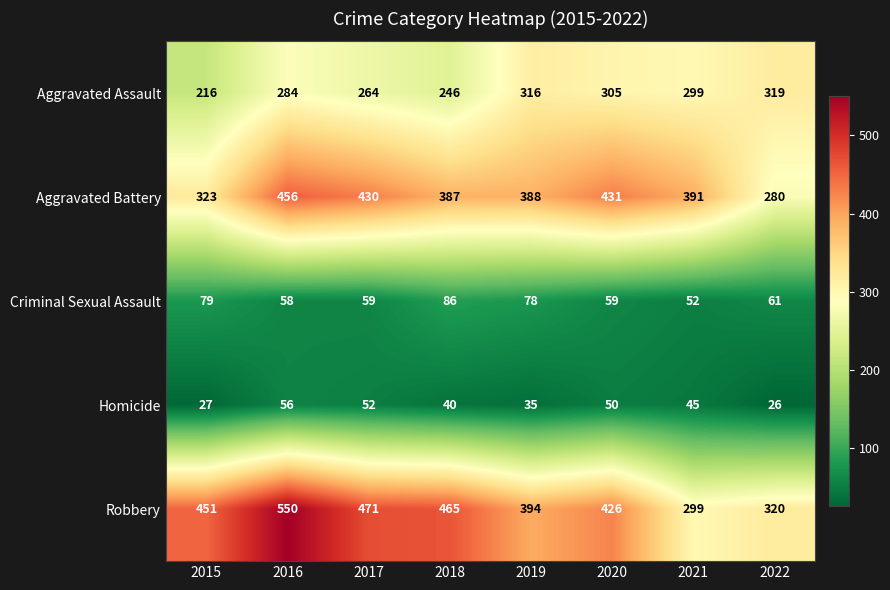

The value of Aggravated Battery at 2016 is 456. True or false?

True